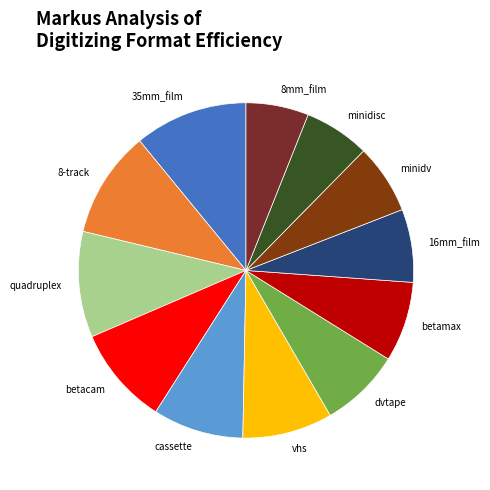

Which has a higher value, 35mm_film or betamax?

35mm_film